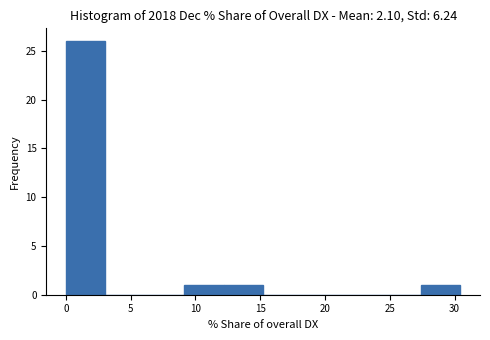

What is the height of the bar covering 0.0 to 3.0 on the x-axis? Neither the bar edges nor the heights are printed on the chart, so give them approximately, as read against the axes.

26